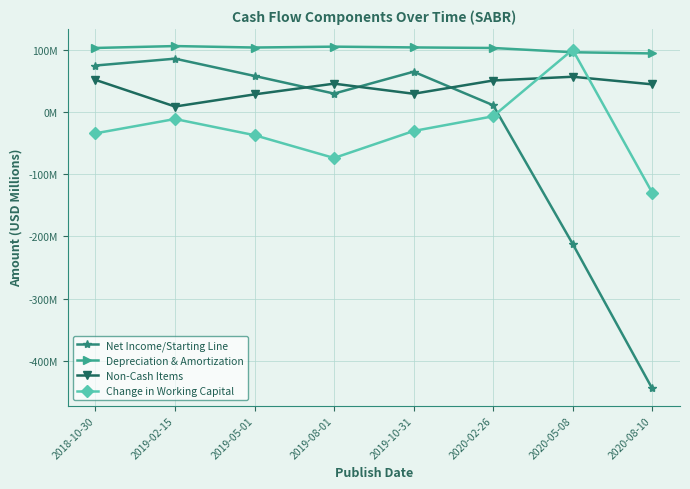

Where does the Non-Cash Items series first go above 45?

2018-10-30